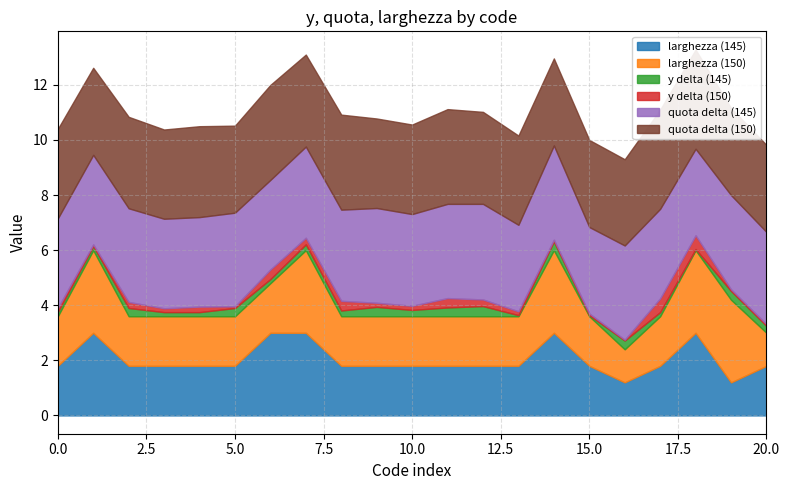

Read the larghezza_145 value at 0.

1.8